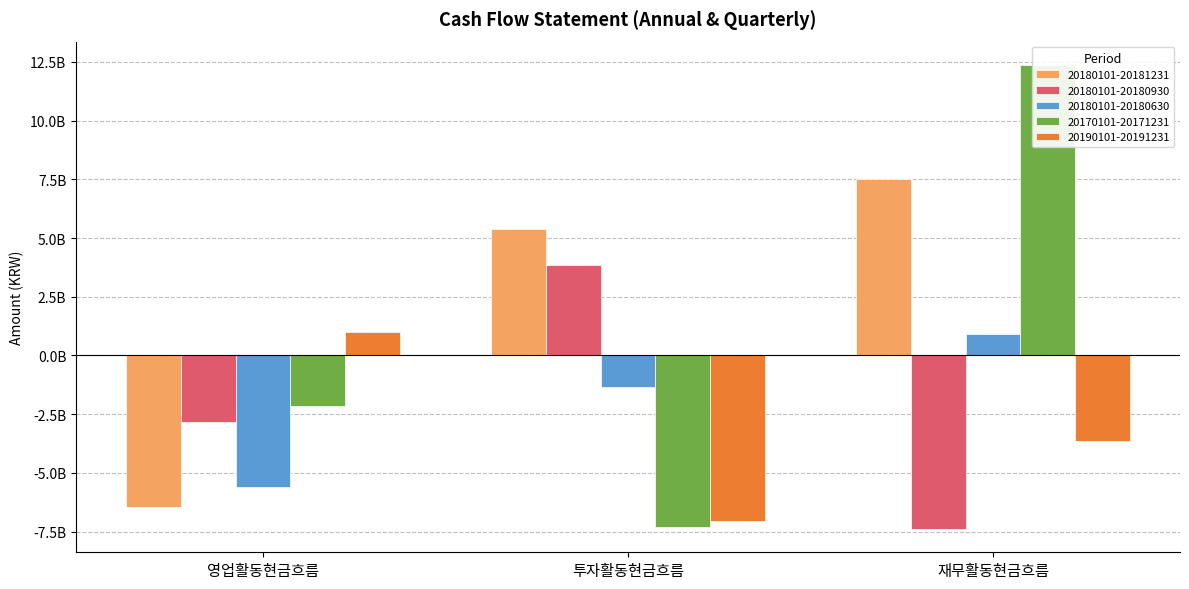

Reading left to right, extract all data points from this chart.

20180101-20181231: 영업활동현금흐름=-6446438237	투자활동현금흐름=5369686750	재무활동현금흐름=7497089104
20180101-20180930: 영업활동현금흐름=-2833398684	투자활동현금흐름=3864863891	재무활동현금흐름=-7392074398
20180101-20180630: 영업활동현금흐름=-5603240670	투자활동현금흐름=-1326320484	재무활동현금흐름=919825658
20170101-20171231: 영업활동현금흐름=-2130392949	투자활동현금흐름=-7306983810	재무활동현금흐름=12376764806
20190101-20191231: 영업활동현금흐름=1009975164	투자활동현금흐름=-7039147803	재무활동현금흐름=-3623605815